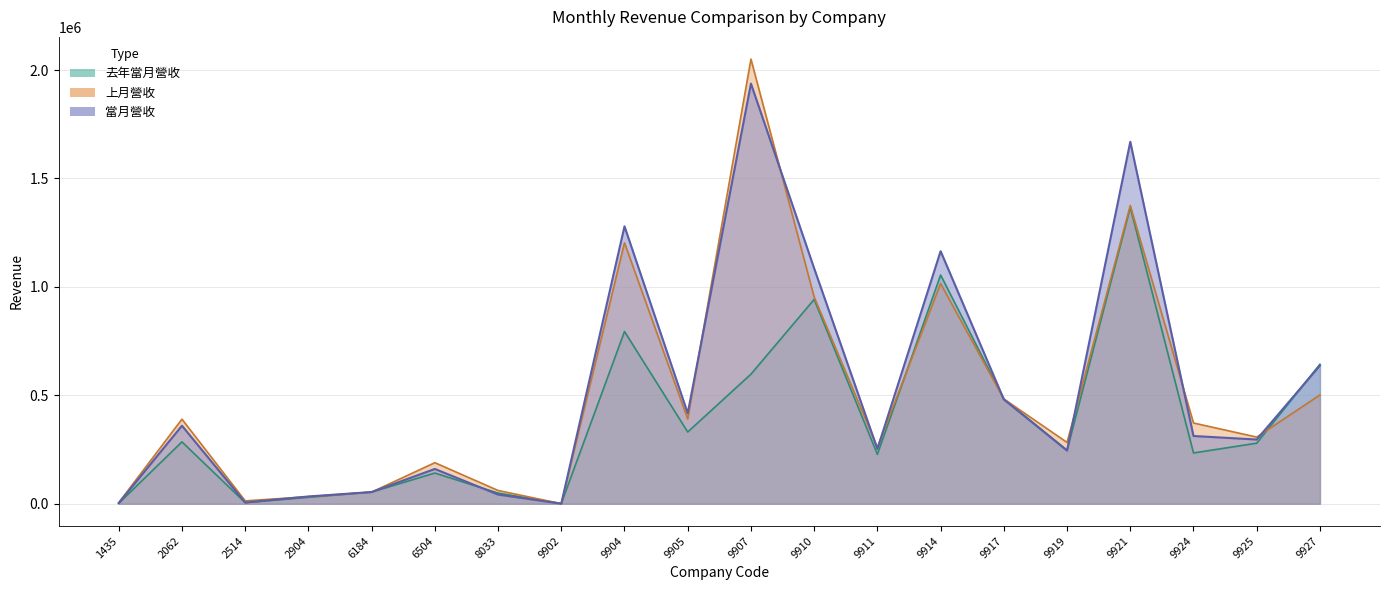

How many values in the 當月營收 series exceed 312446?

9